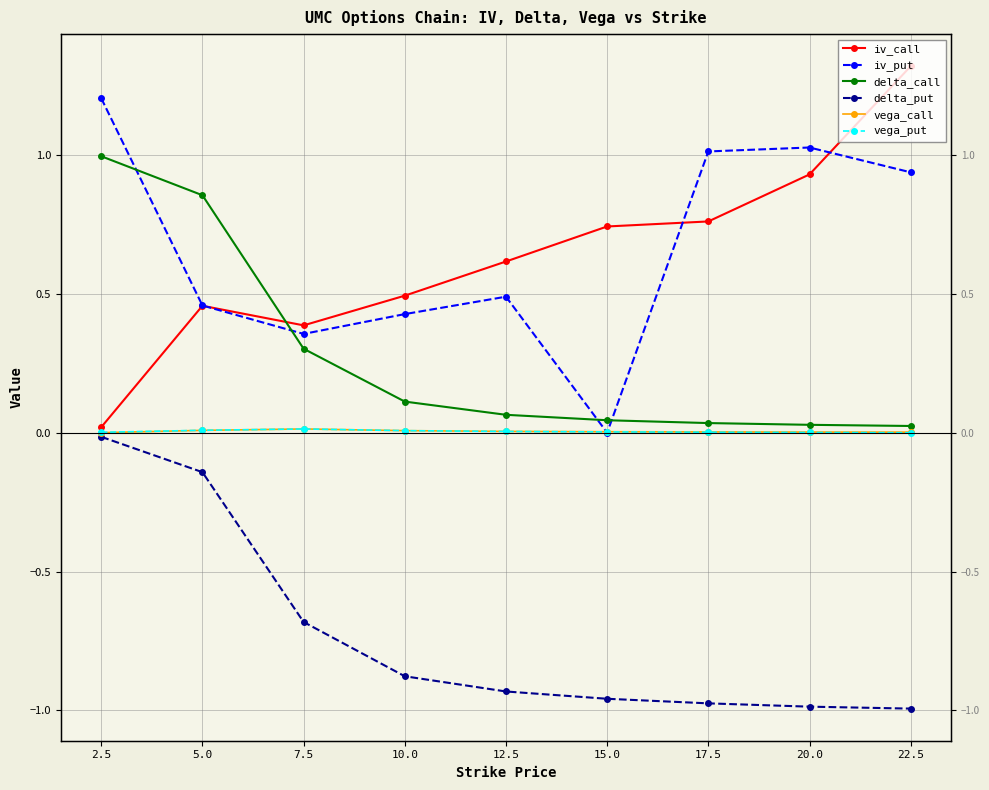

List the series in order of their peak value, highest first.

iv_call, iv_put, delta_call, vega_call, vega_put, delta_put